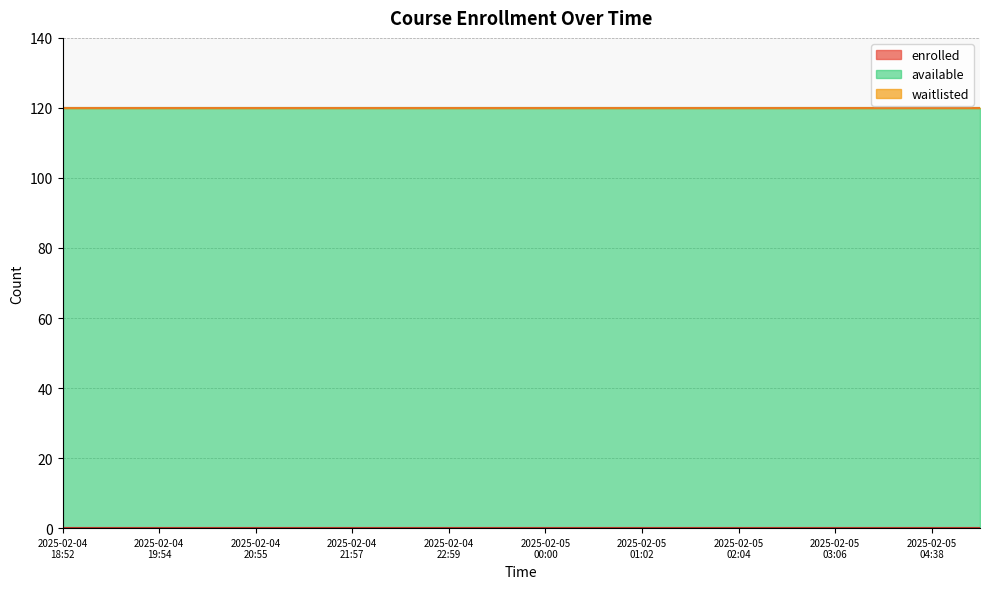

How many series are shown in this chart?

3